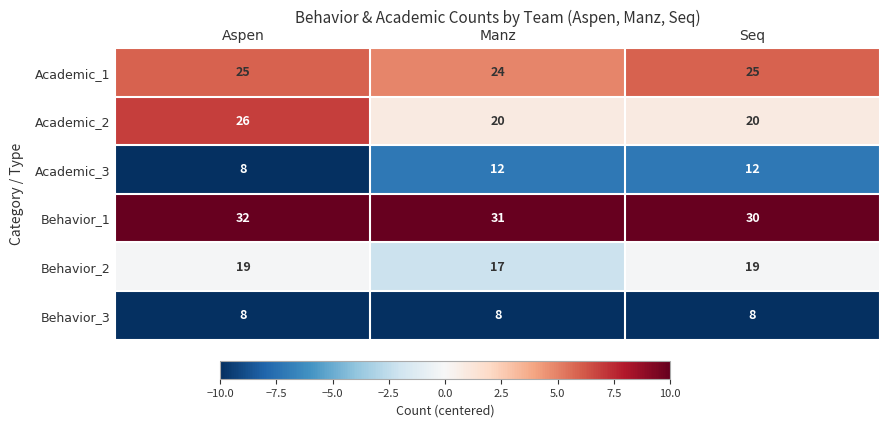

Is it true that Behavior_1 equals 20 at Aspen?

False